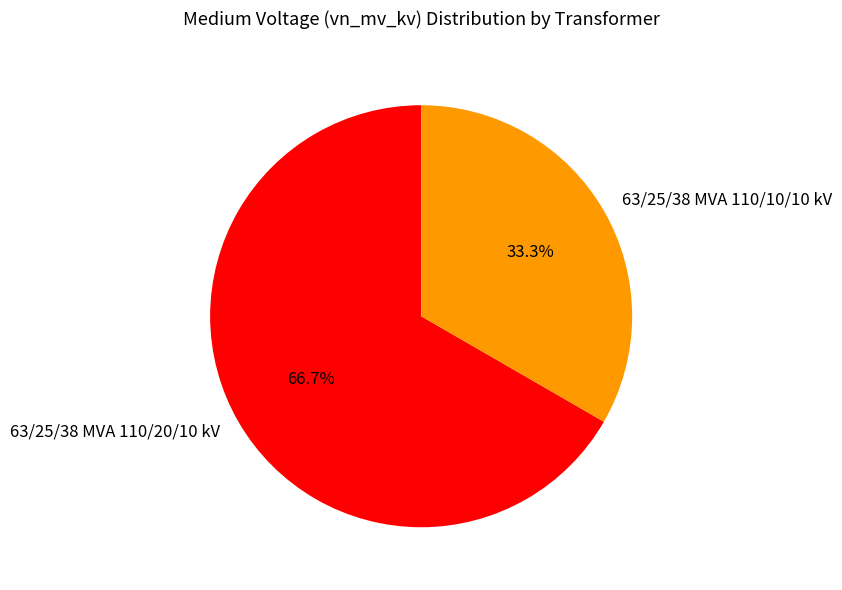

Is it true that 63/25/38 MVA 110/20/10 kV is 57% of the pie?

False